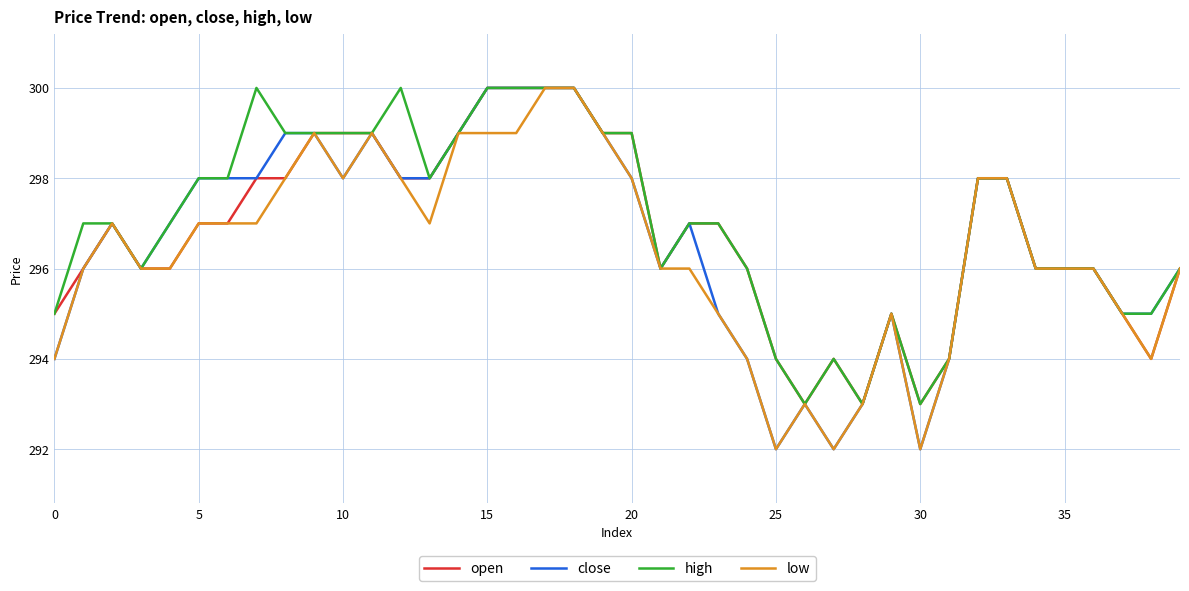

What is the highest value of the low series?

300